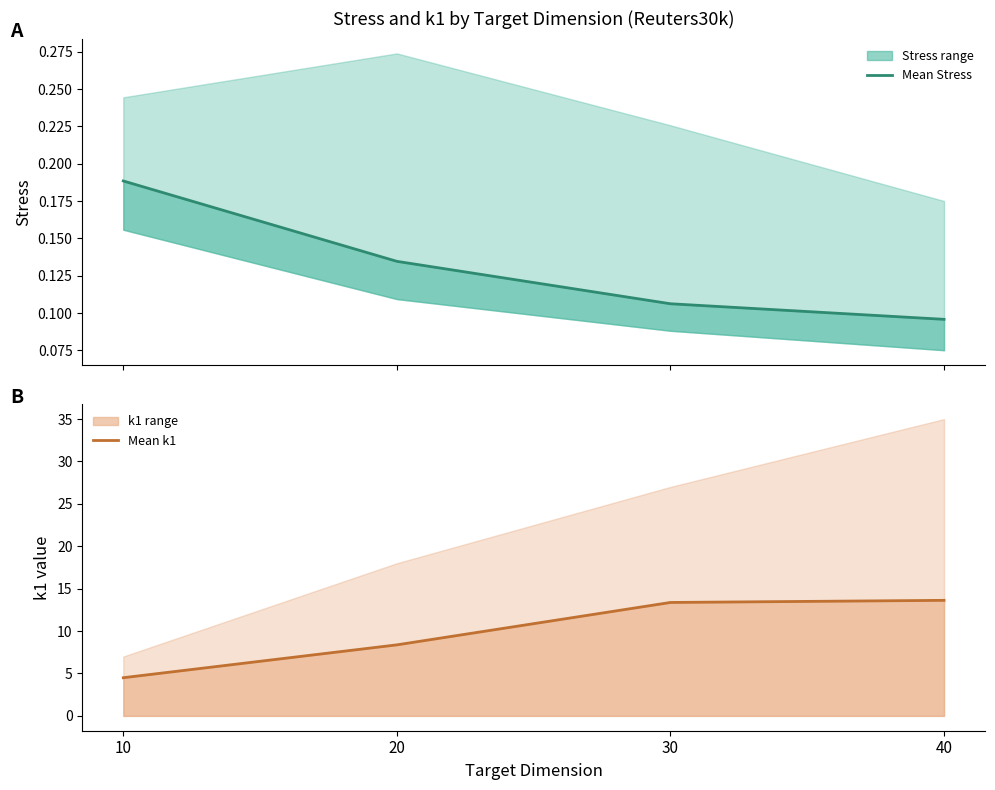

True or false: Mean Stress and Mean k1 cross at least once.

False